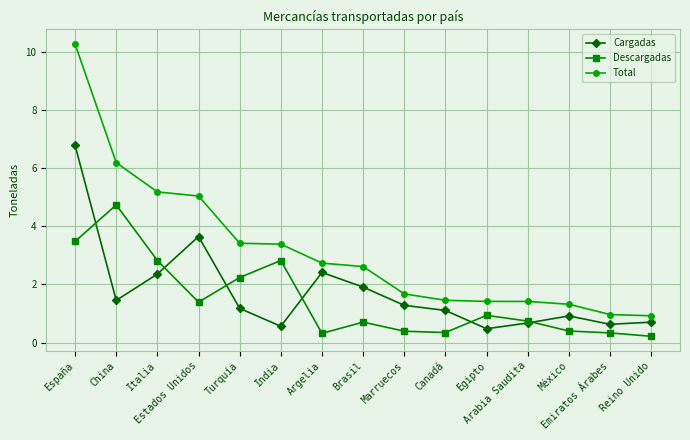

Does the chart have visible grid lines?

Yes